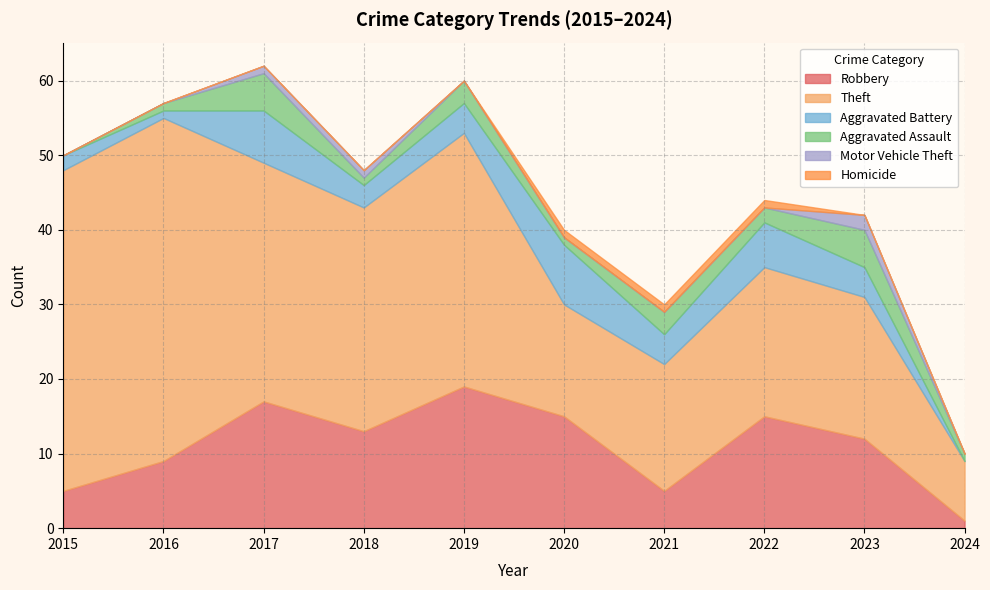

How many lines are shown in the chart?

6